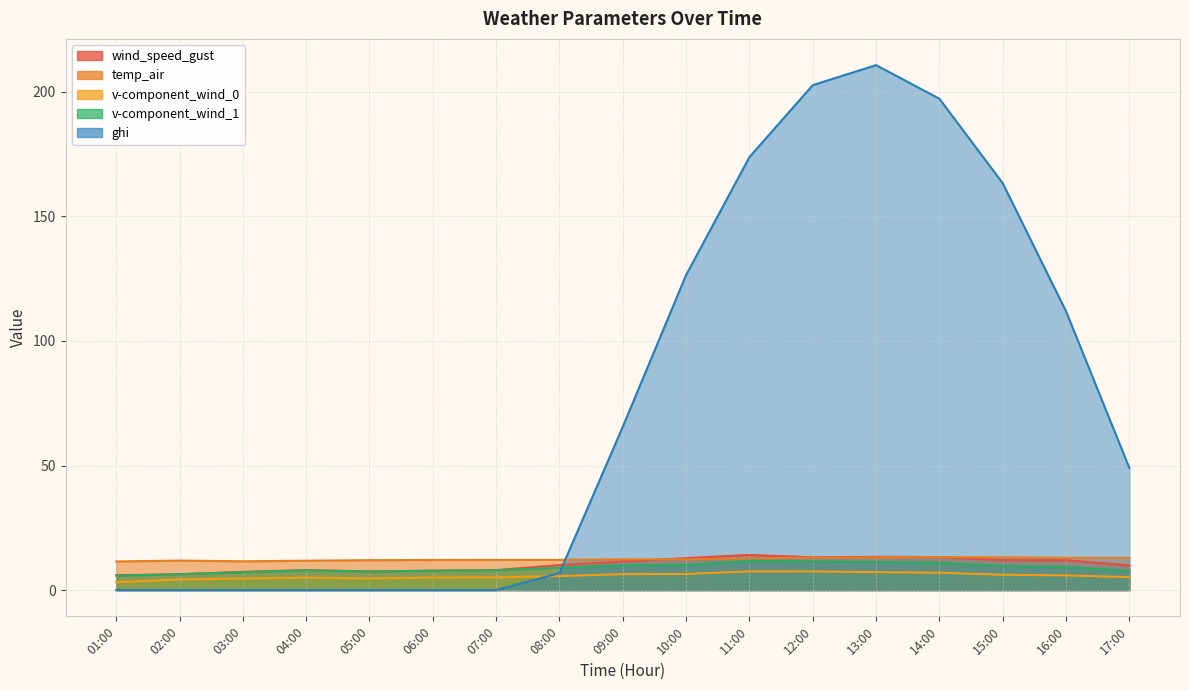

What is the value of the temp_air point at the 13th from the left?

13.0